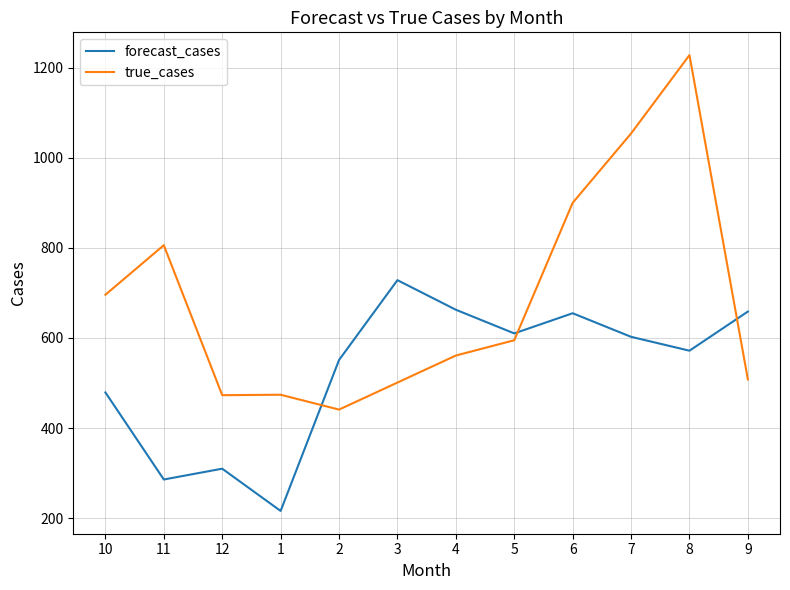

What is the approximate value of true_cases at 9?

508.0